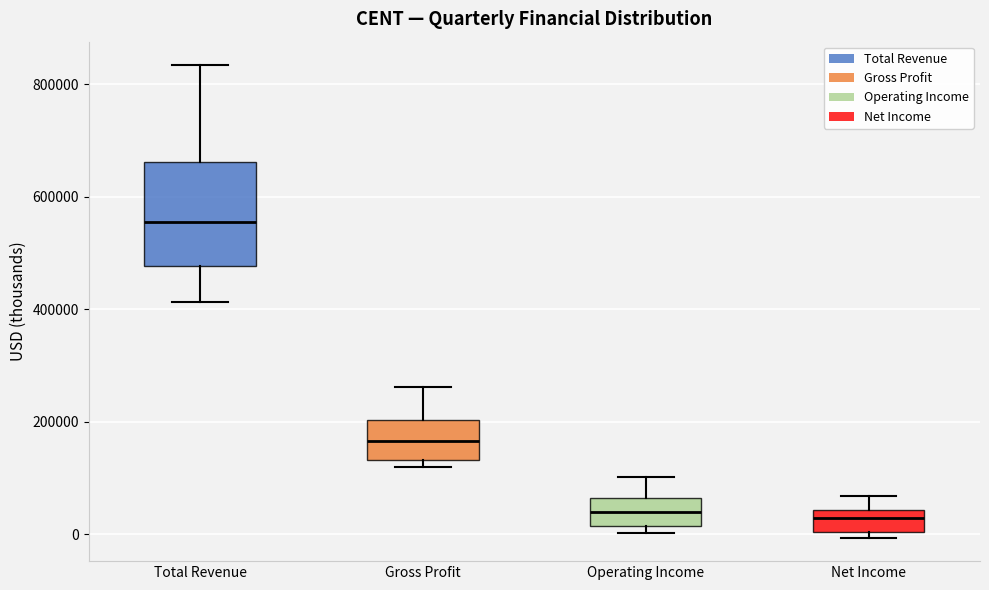

Which box is the tallest, from its lower edge to its upper edge?

Total Revenue